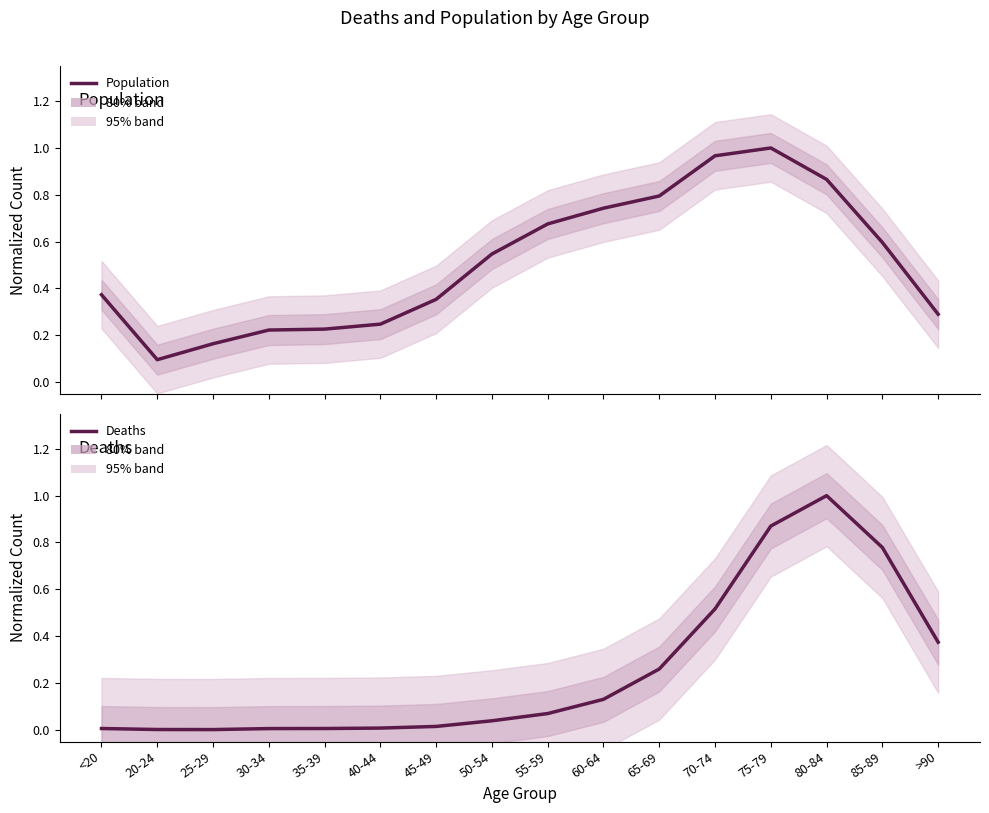

At how many categories does at least one series exceed 0?

16